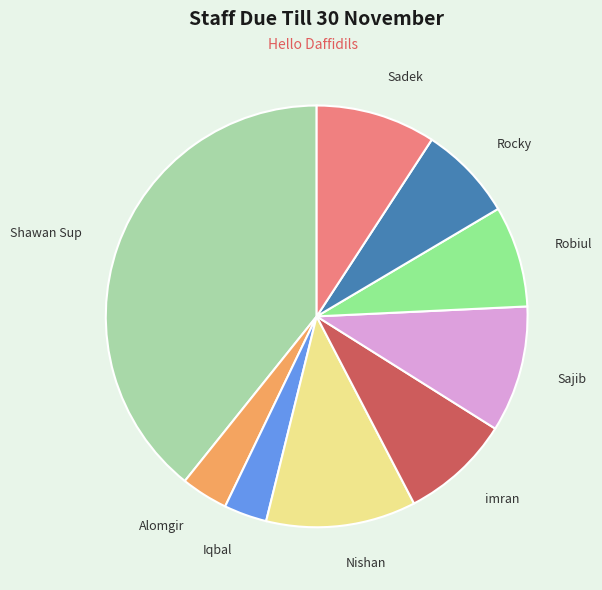

How many slices are in this pie chart?

9